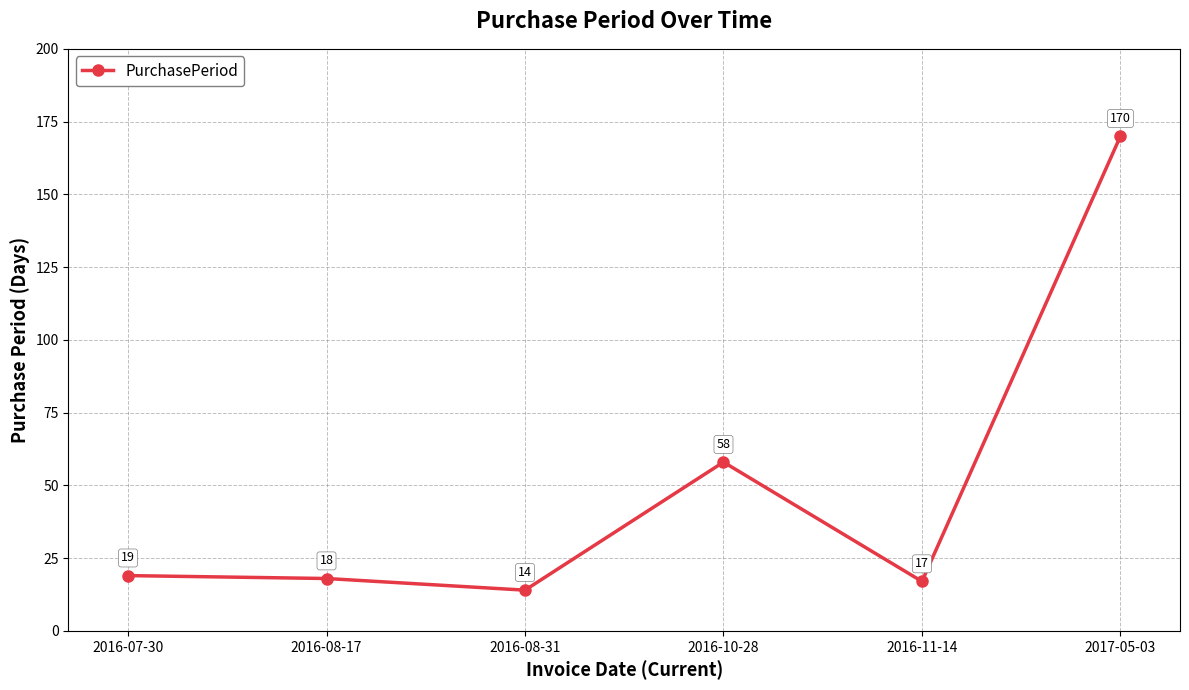

What is the ratio of the value at 2016-08-17 to the value at 2016-07-30?

0.9